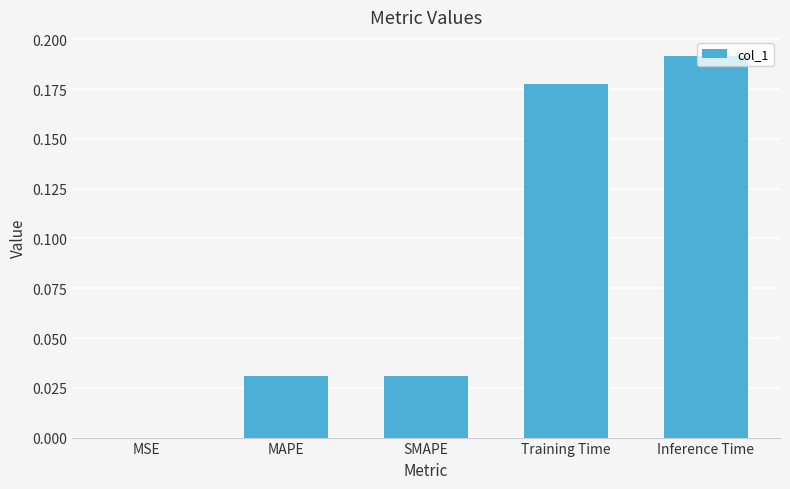

What is the sum of all values?

0.4